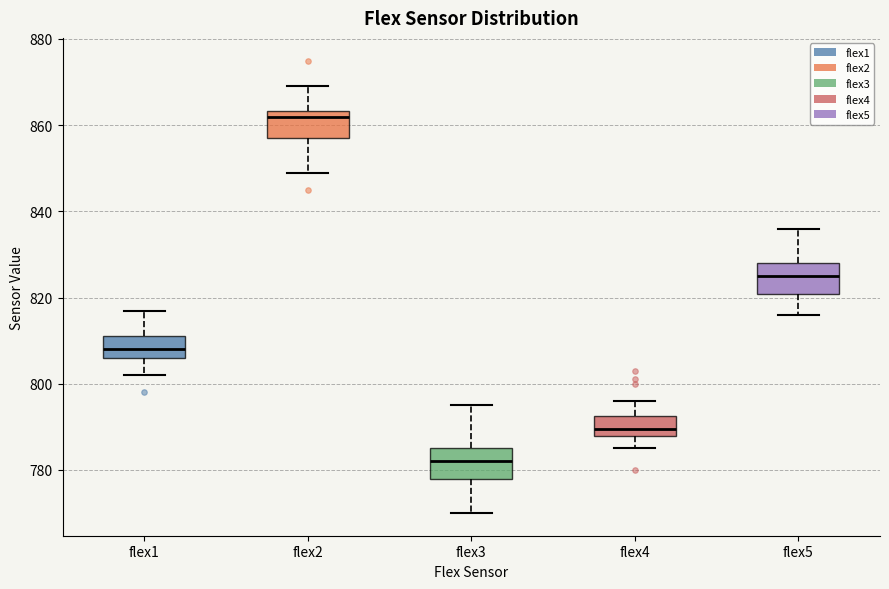

Reading left to right, transcribe this box plot: for each box, give where its median line is, the range the box spans, and where its two whiskers end, as read against the y-axis. The values are not printed on the chart, so give them approximately, as read against the axis.

flex1: median 808, box 806 to 812, whiskers 802 to 818
flex2: median 862, box 858 to 864, whiskers 850 to 870
flex3: median 782, box 778 to 786, whiskers 770 to 796
flex4: median 790, box 788 to 792, whiskers 786 to 796
flex5: median 826, box 820 to 828, whiskers 816 to 836